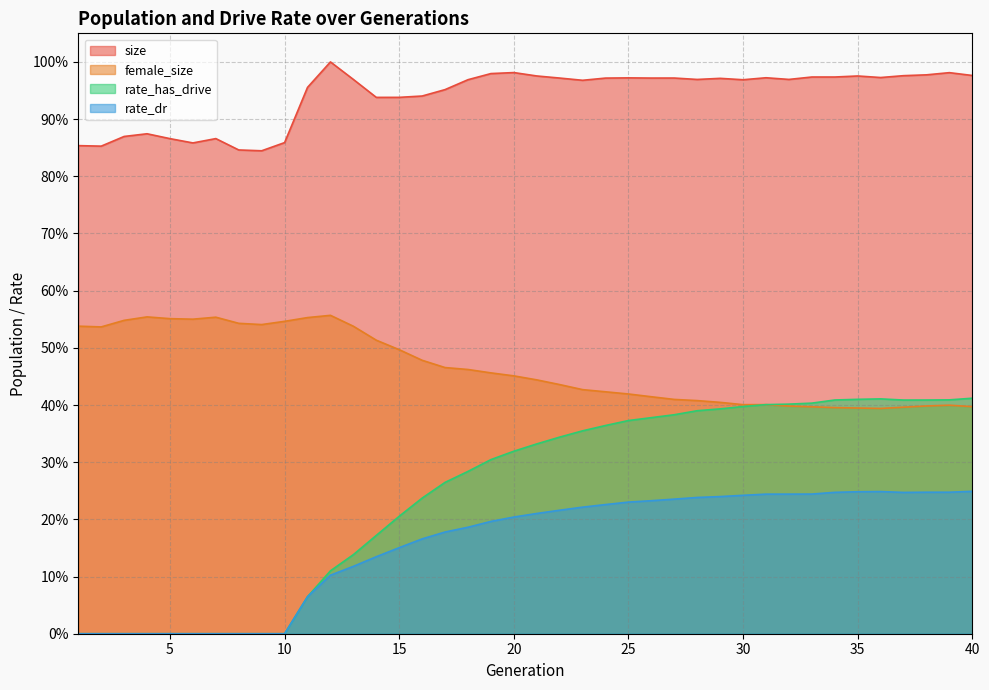

At how many categories does at least one series exceed 0?

40